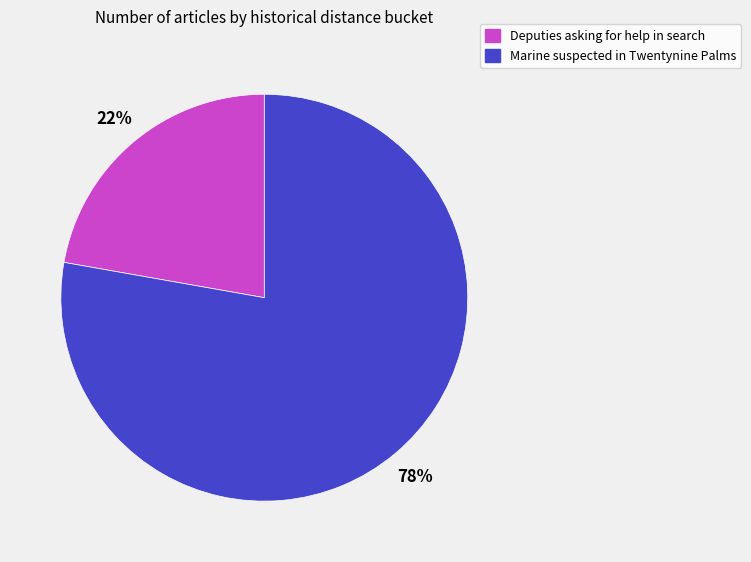

Do Deputies asking for help in search and Marine suspected in Twentynine Palms together represent more than half of the pie?

Yes